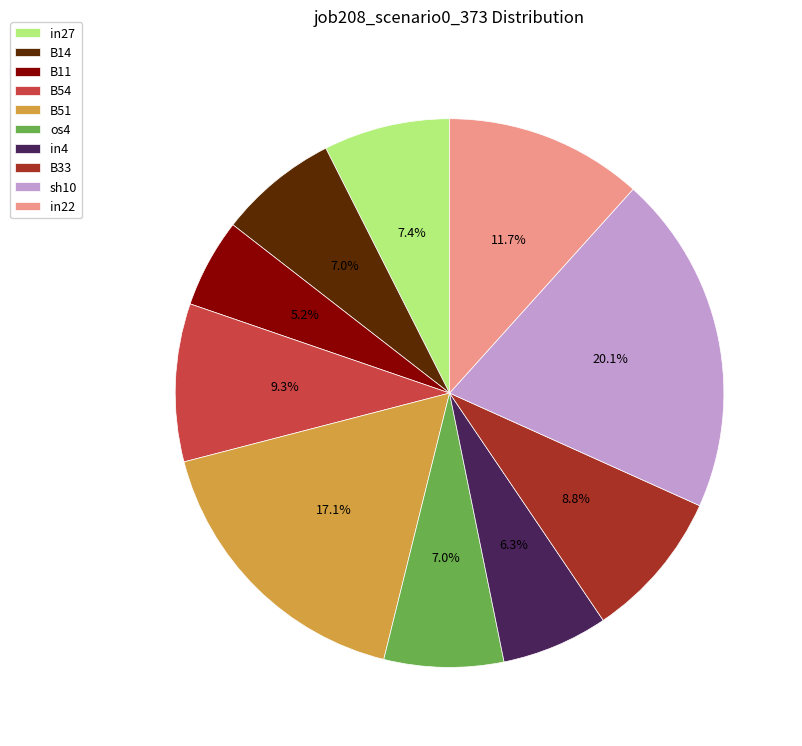

Is in22 the majority of the pie?

No